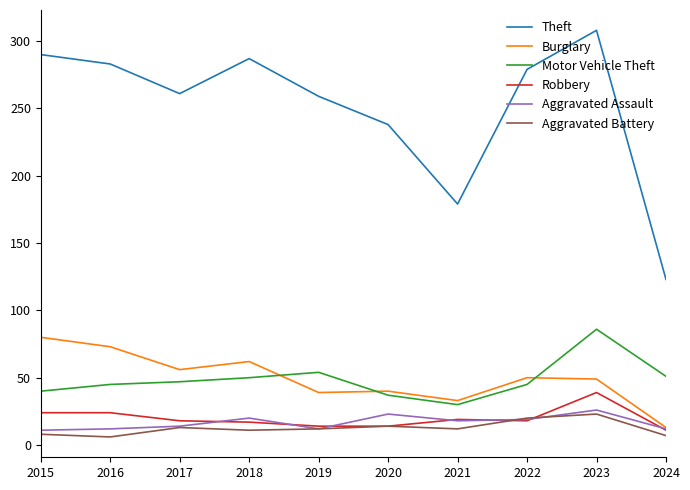

At which label does Aggravated Battery first exceed 12?

2017